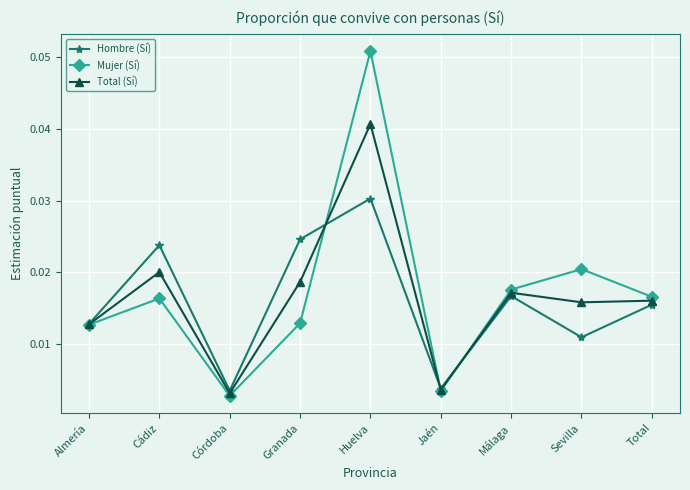

Which series has the largest total across all categories?

Mujer (Sí)